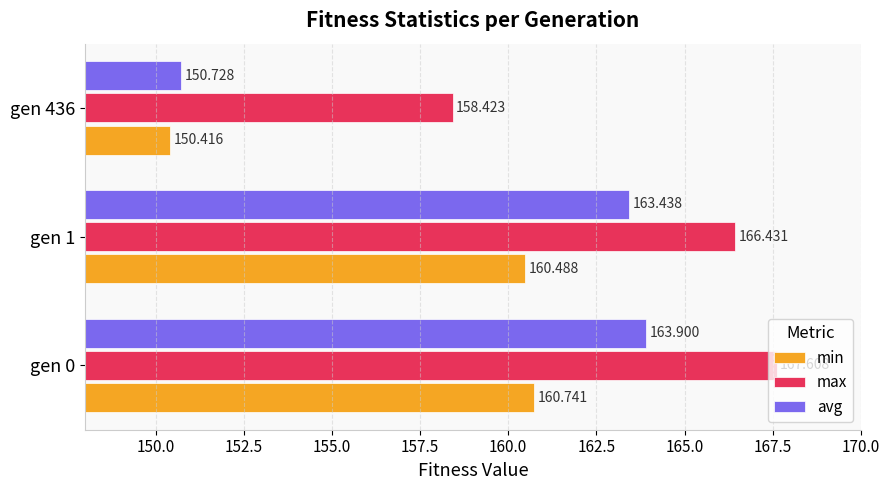

Which series has the largest total across all categories?

max